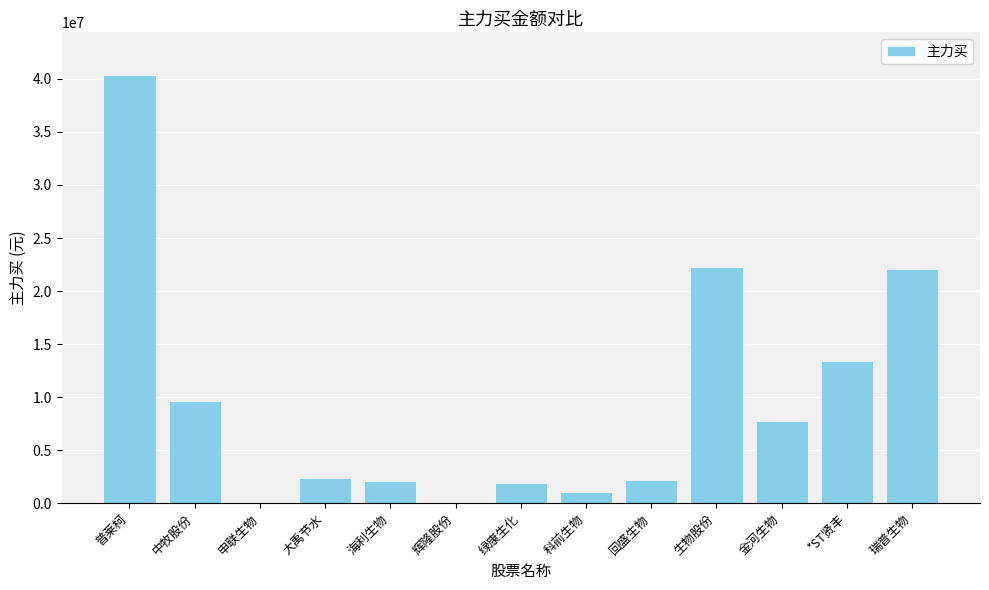

Is it true that the value at 生物股份 is 7448679?

False